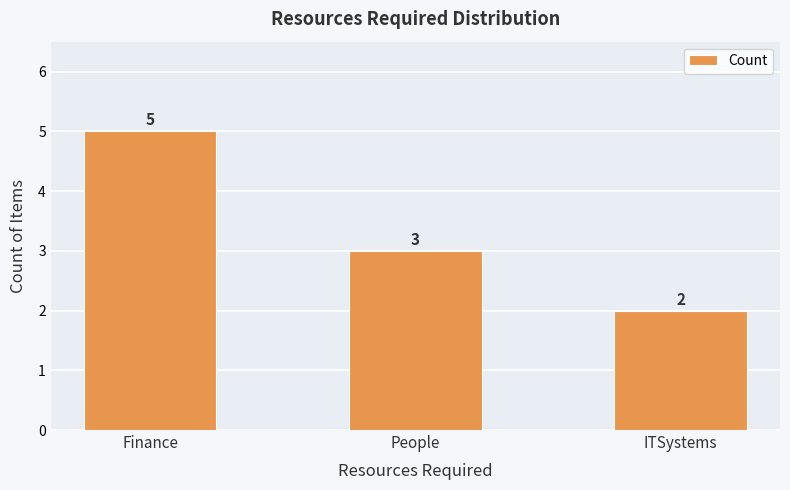

Rank the categories by value from lowest to highest.

ITSystems, People, Finance